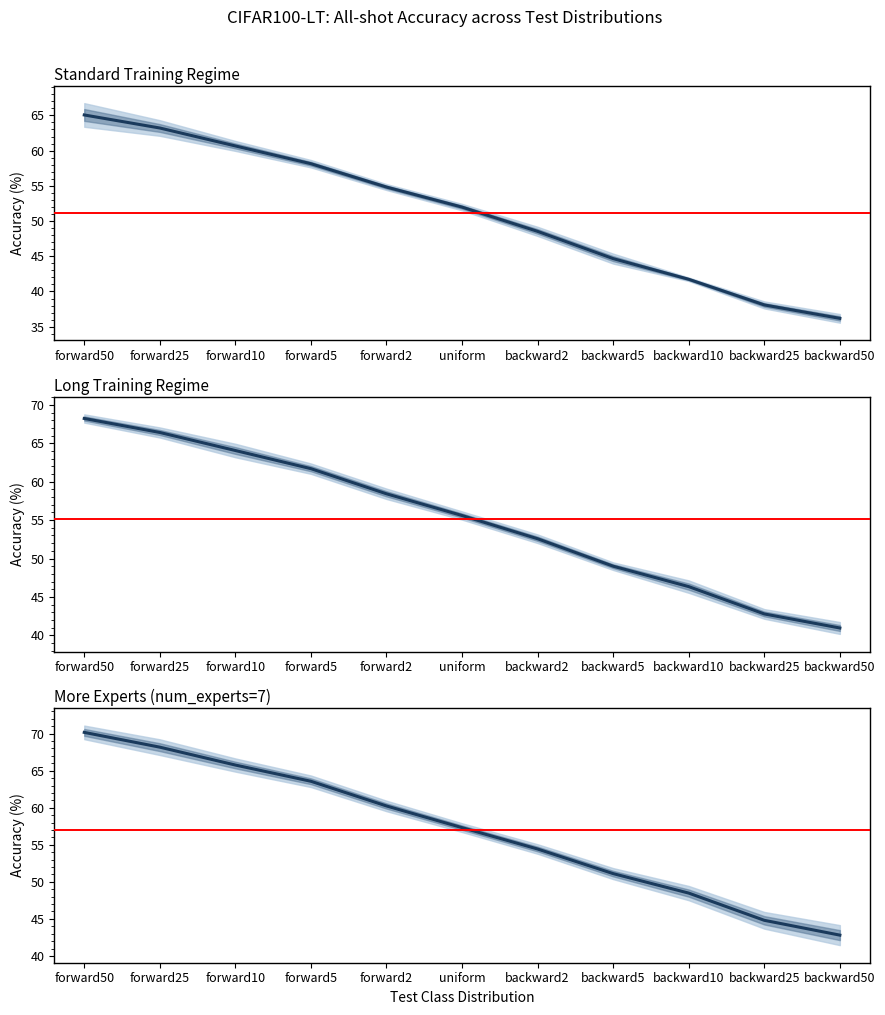

List the series in order of their peak value, highest first.

More-experts All, Long-training All, Standard-training All